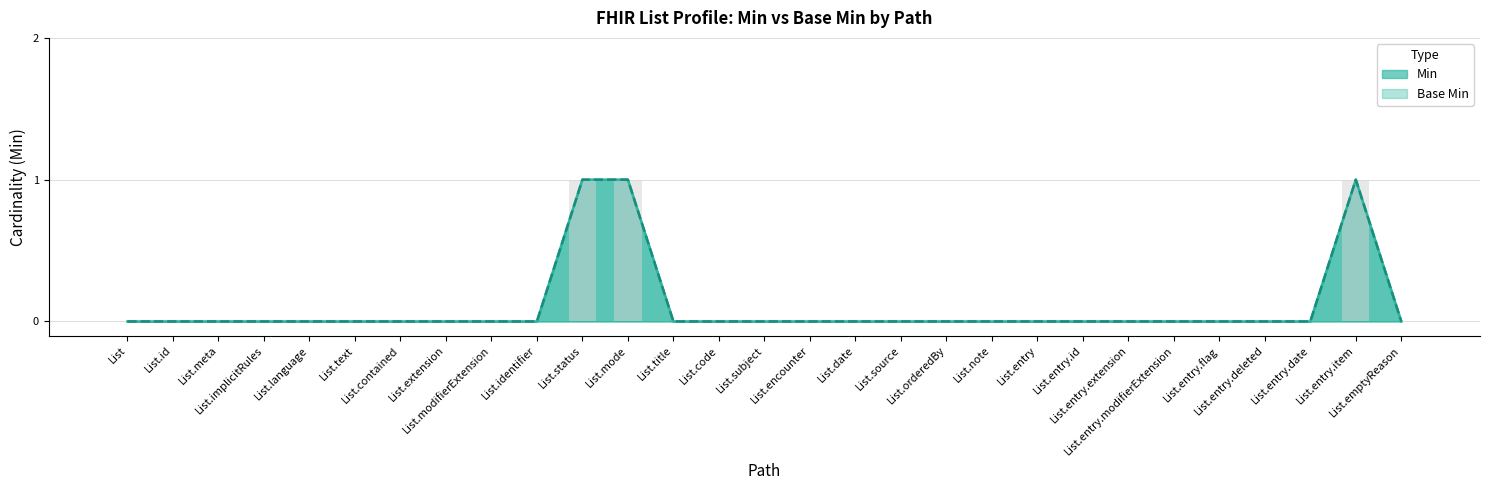

Which series has the largest total across all categories?

Base Min